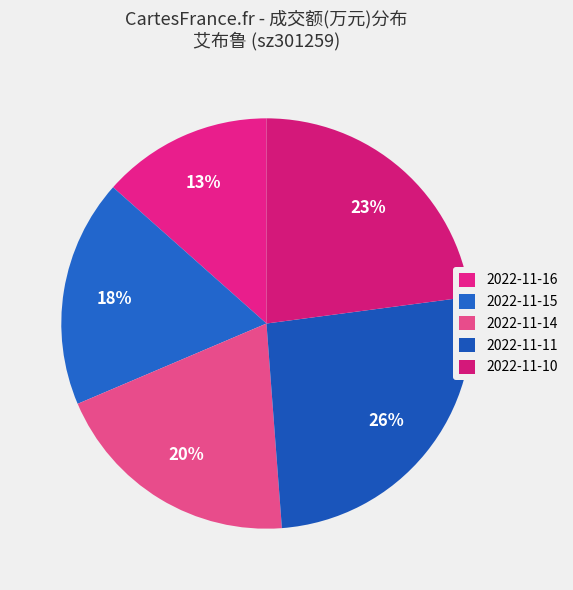

Which has a higher value, 2022-11-16 or 2022-11-11?

2022-11-11